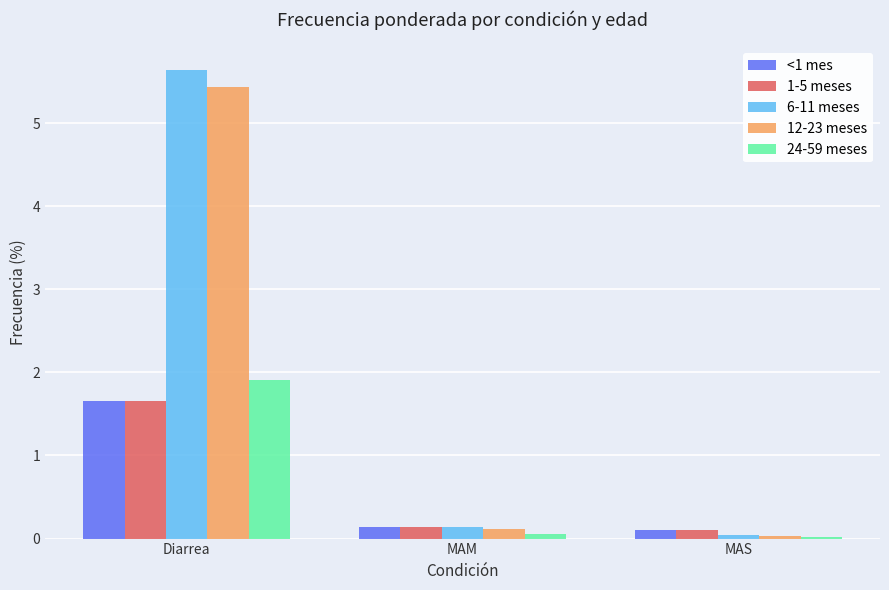

The value of 1-5 meses at Diarrea is 0.6. True or false?

False